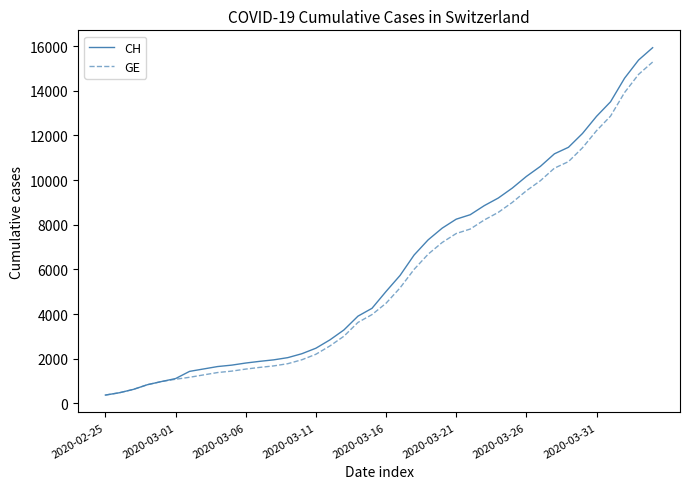

What is the highest value of the CH series?

15926